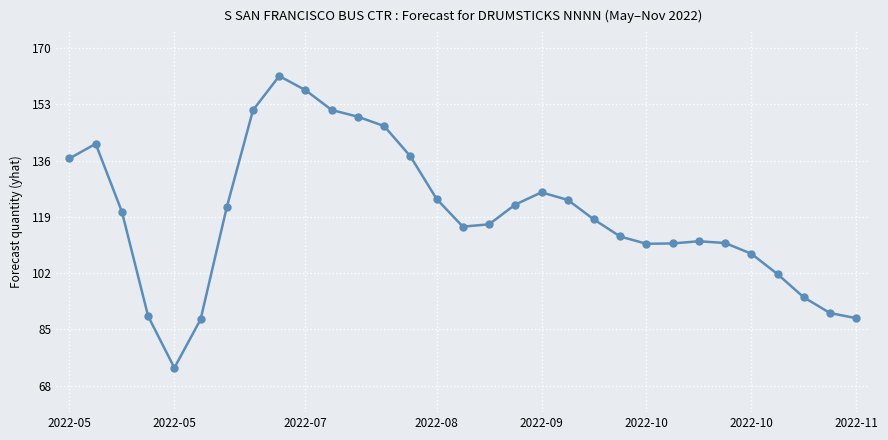

What is the difference between the maximum and minimum values?

88.1